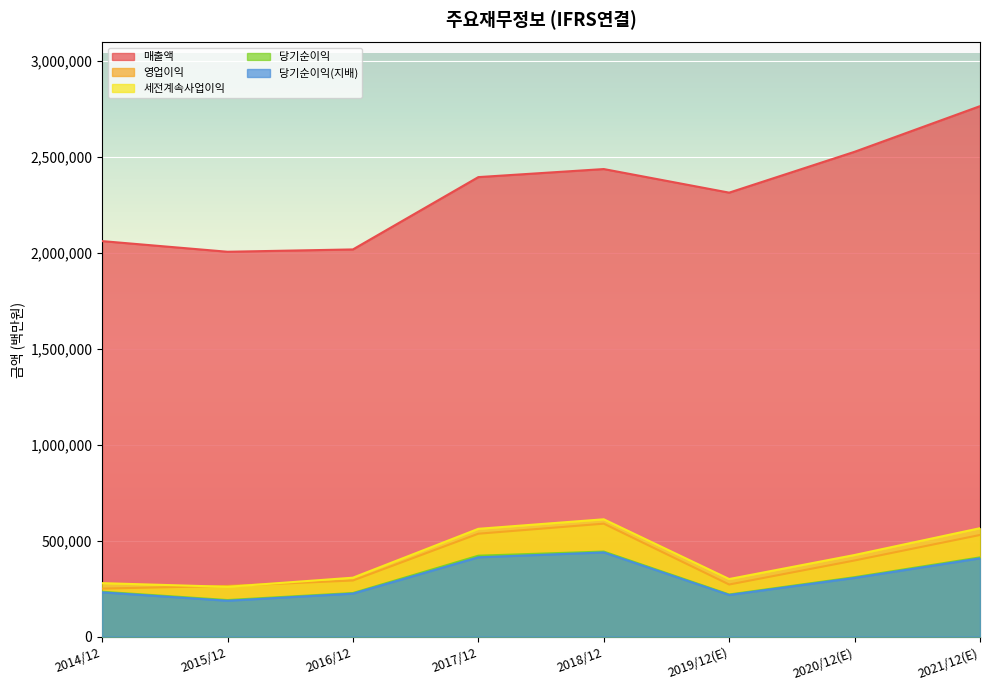

Read the 당기순이익 value at 2015/12, to the nearest 50.

190600